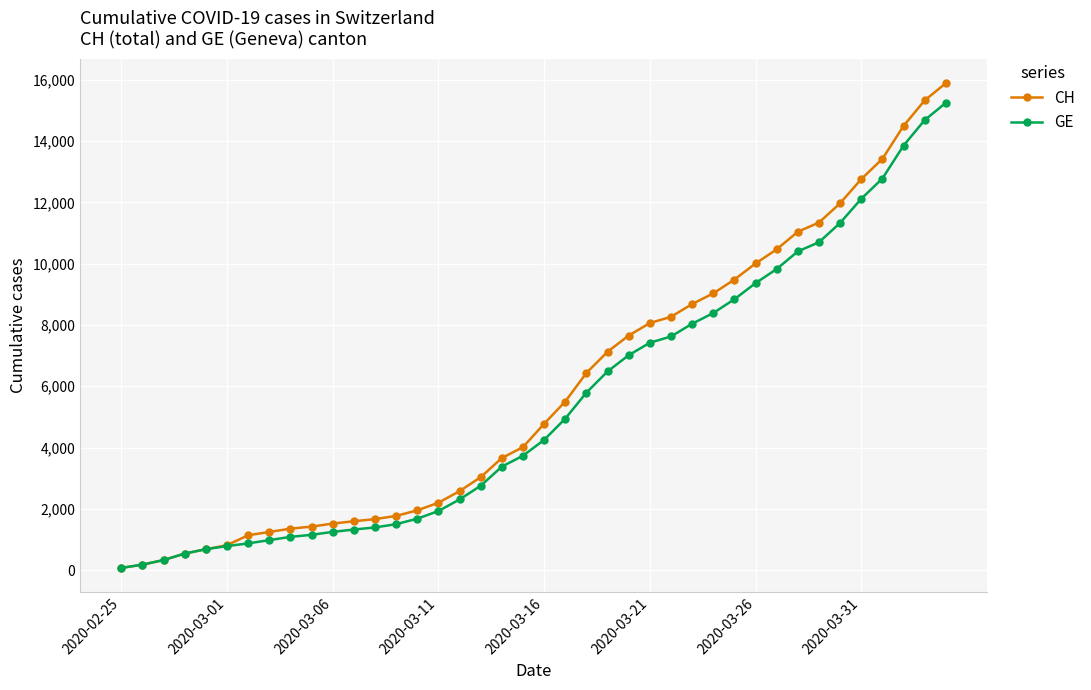

Which series has the widest spread of values?

CH